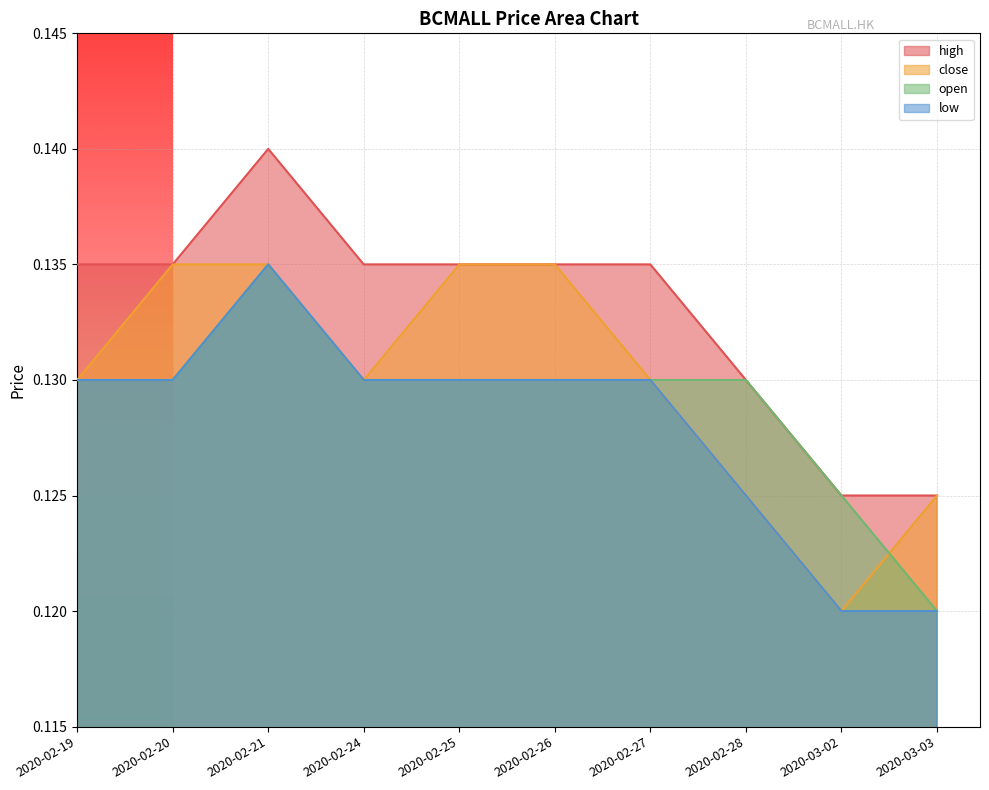

What is the value of the high point at the 8th from the left?

0.1